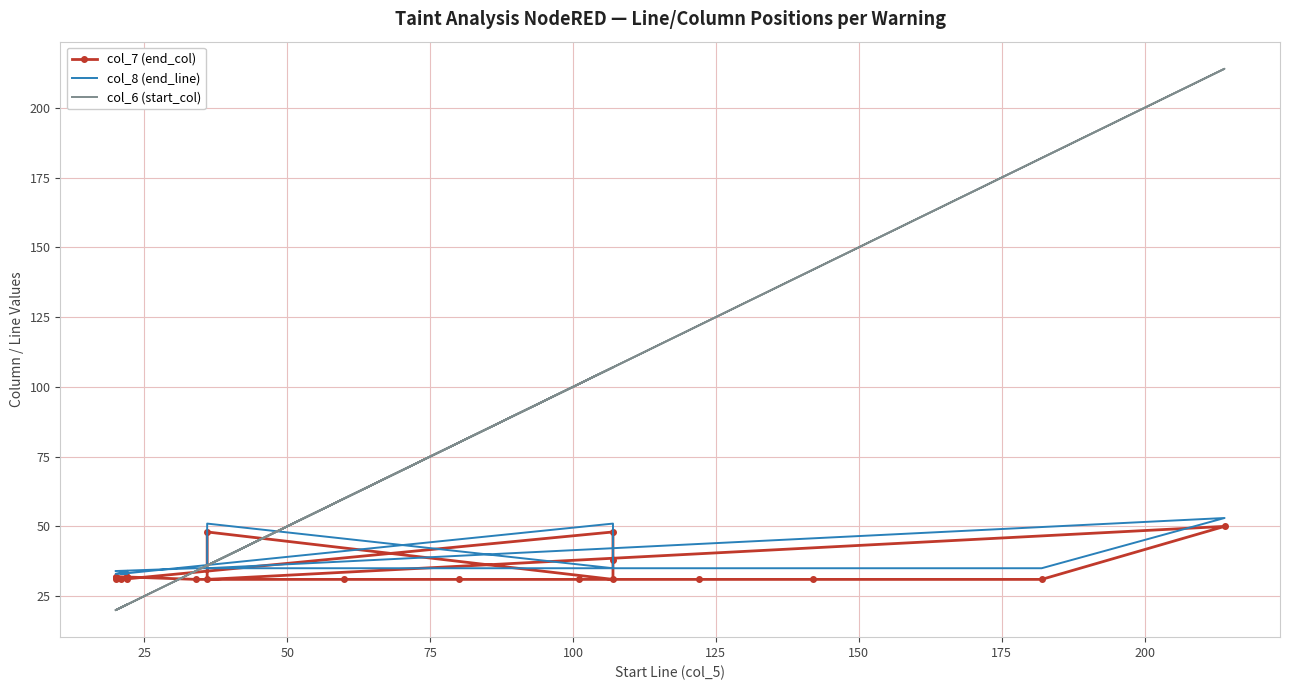

What is the average value of the col_8 (end_line) series?

37